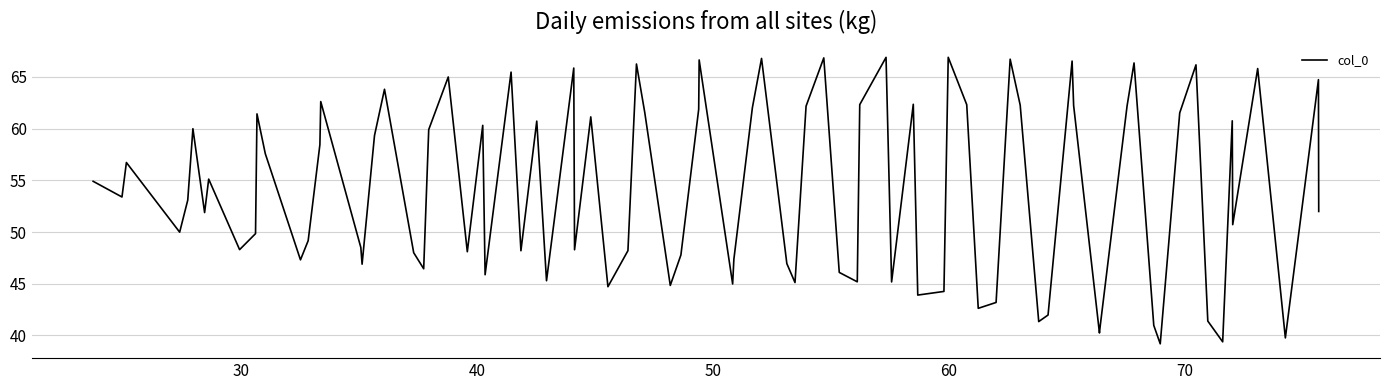

What is the greatest value displayed?

66.9